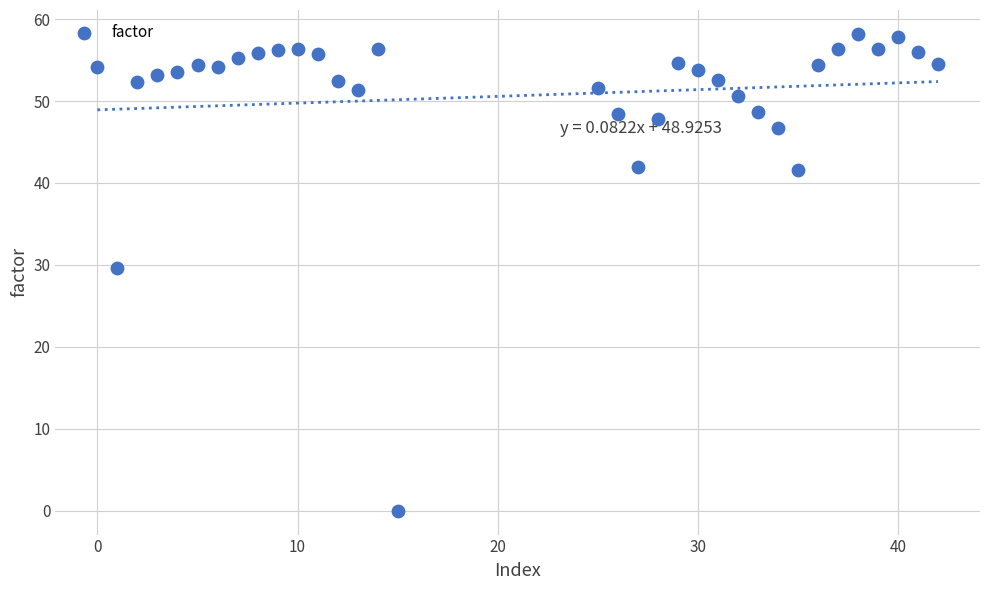

What is the range of X values (max minus min)?

42.0